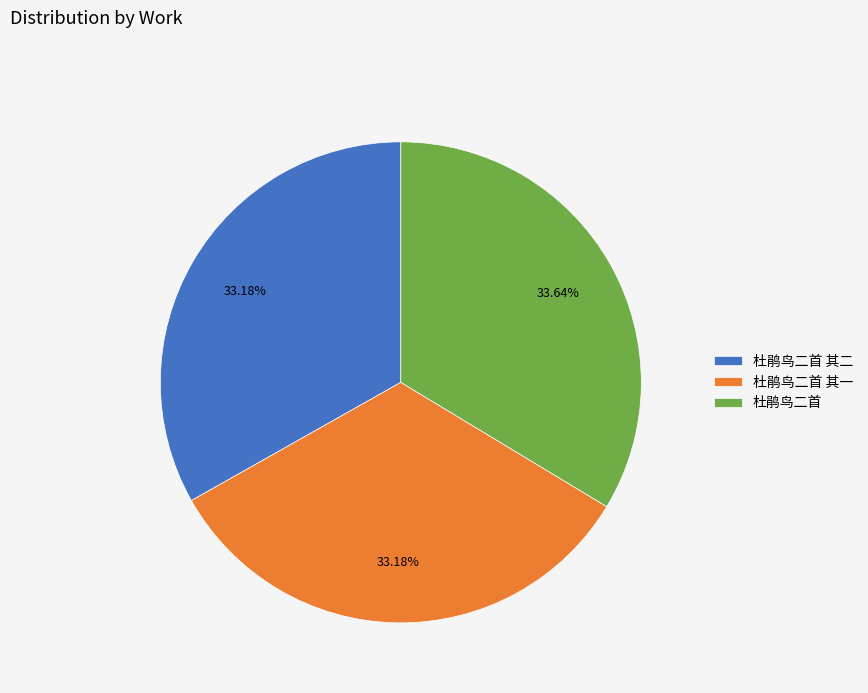

Is it true that 杜鹃鸟二首 其一 is 33% of the pie?

True